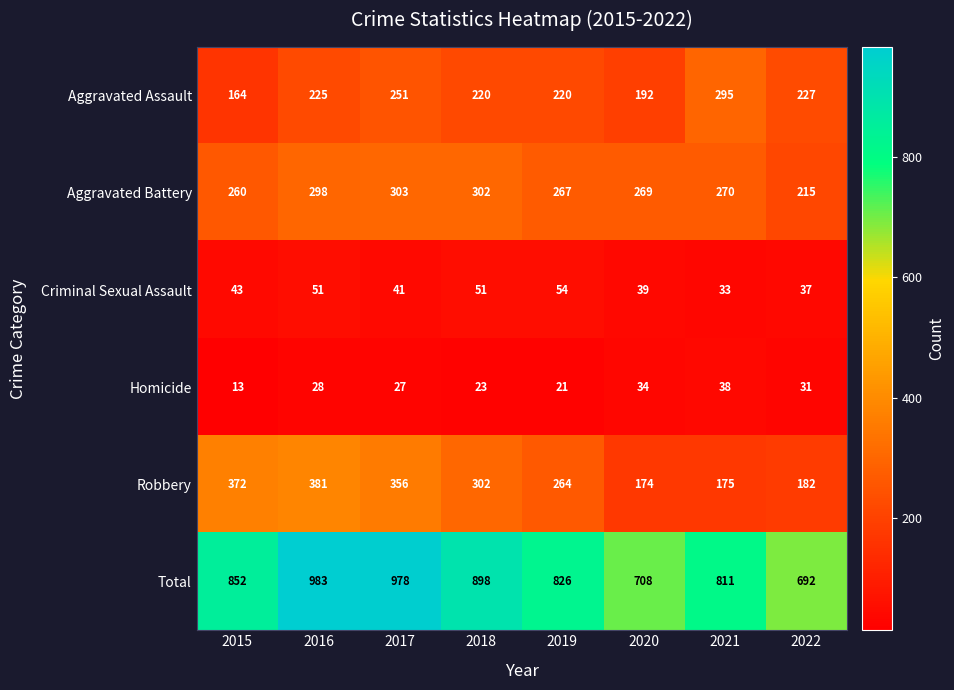

Rank the series by their maximum value, from lowest to highest.

Homicide, Criminal Sexual Assault, Aggravated Assault, Aggravated Battery, Robbery, Total